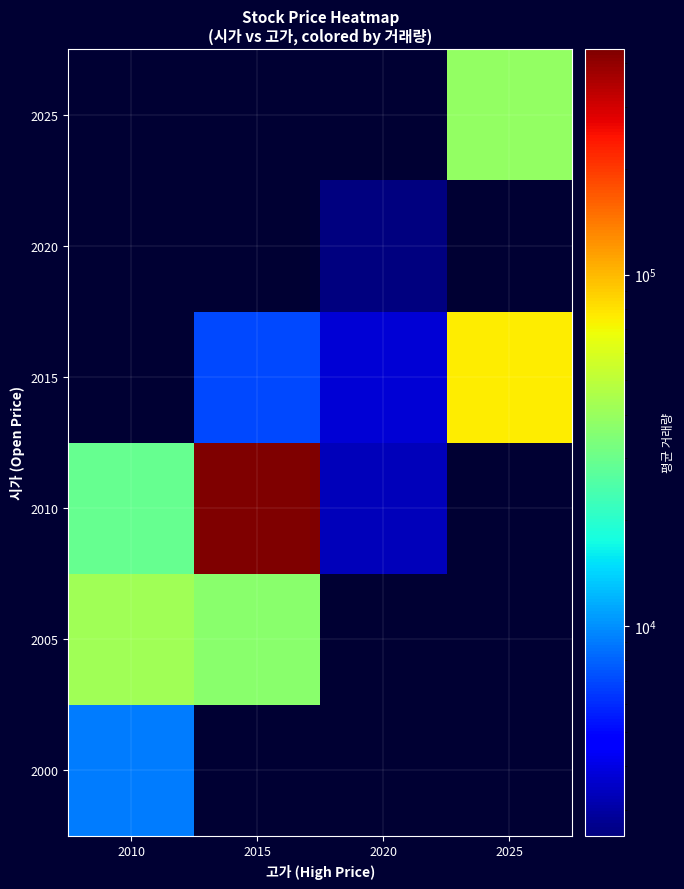

Reading left to right, transcribe all the data shown in this chart.

2000: 2010=9090.5	2015=0.0	2020=0.0	2025=0.0
2005: 2010=41899.4	2015=36760.5	2020=0.0	2025=0.0
2010: 2010=28974.1	2015=437582.0	2020=3341.0	2025=0.0
2015: 2010=0.0	2015=6962.3	2020=3765.0	2025=74669.0
2020: 2010=0.0	2015=0.0	2020=2539.3	2025=0.0
2025: 2010=0.0	2015=0.0	2020=0.0	2025=38902.0